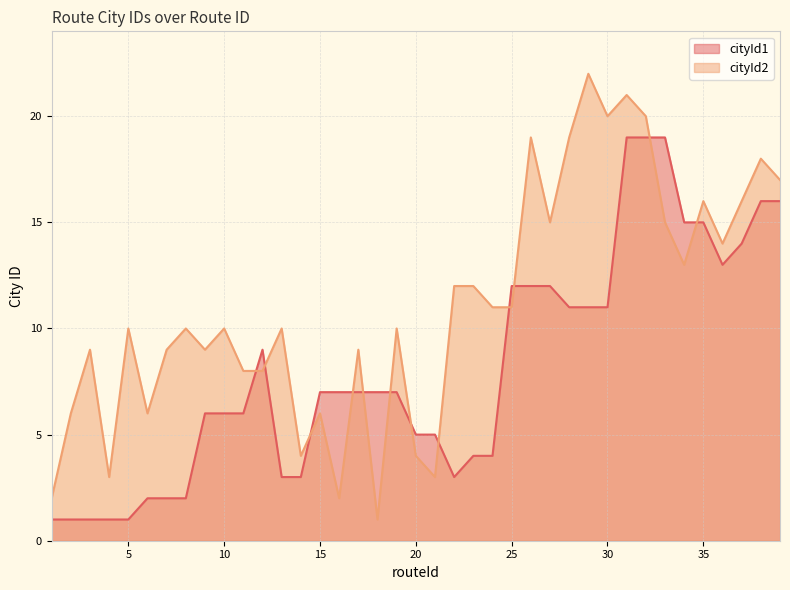

How many data points does each series have?

39